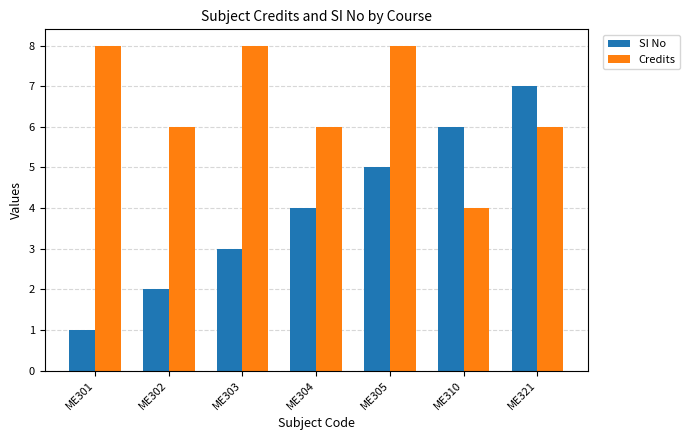

What is the value of the Credits bar at the 5th from the left?

8